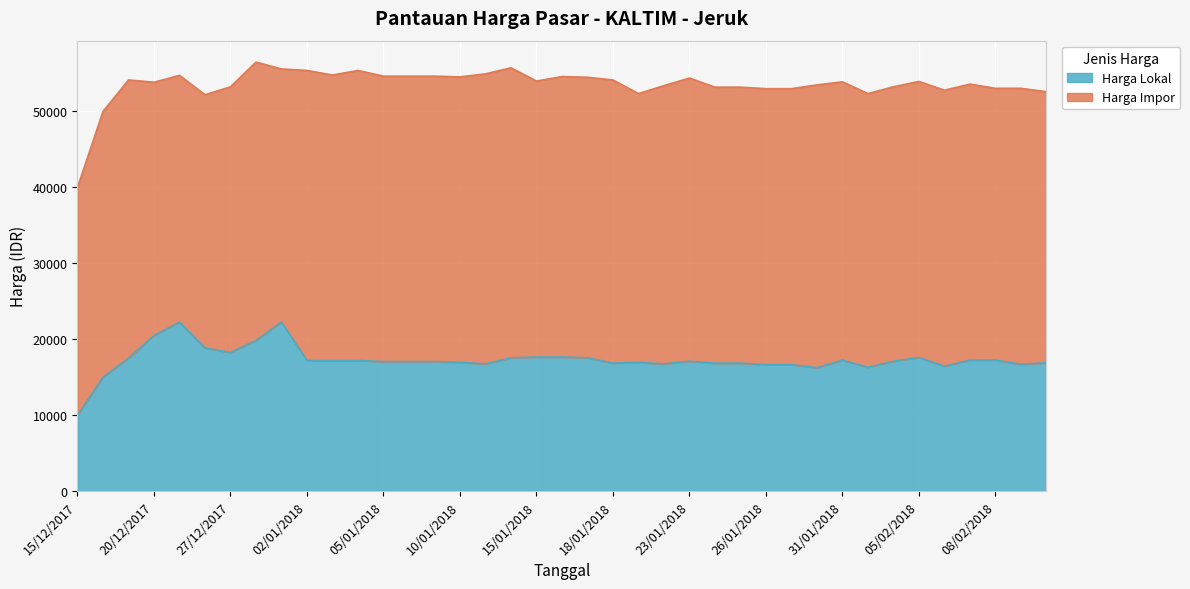

Reading right to left, list all the values displayed in this chart.

12/02/2018=16900	09/02/2018=16700	08/02/2018=17250	07/02/2018=17250	06/02/2018=16450	05/02/2018=17600	02/02/2018=17100	01/02/2018=16300	31/01/2018=17250	30/01/2018=16250	29/01/2018=16650	26/01/2018=16650	25/01/2018=16850	24/01/2018=16850	23/01/2018=17100	22/01/2018=16750	19/01/2018=16950	18/01/2018=16850	17/01/2018=17550	16/01/2018=17650	15/01/2018=17650	12/01/2018=17550	11/01/2018=16750	10/01/2018=16950	09/01/2018=17050	08/01/2018=17050	05/01/2018=17050	04/01/2018=17200	03/01/2018=17200	02/01/2018=17200	29/12/2017=22250	28/12/2017=19850	27/12/2017=18250	22/12/2017=18850	21/12/2017=22250	20/12/2017=20500	19/12/2017=17500	18/12/2017=15000	15/12/2017=10000